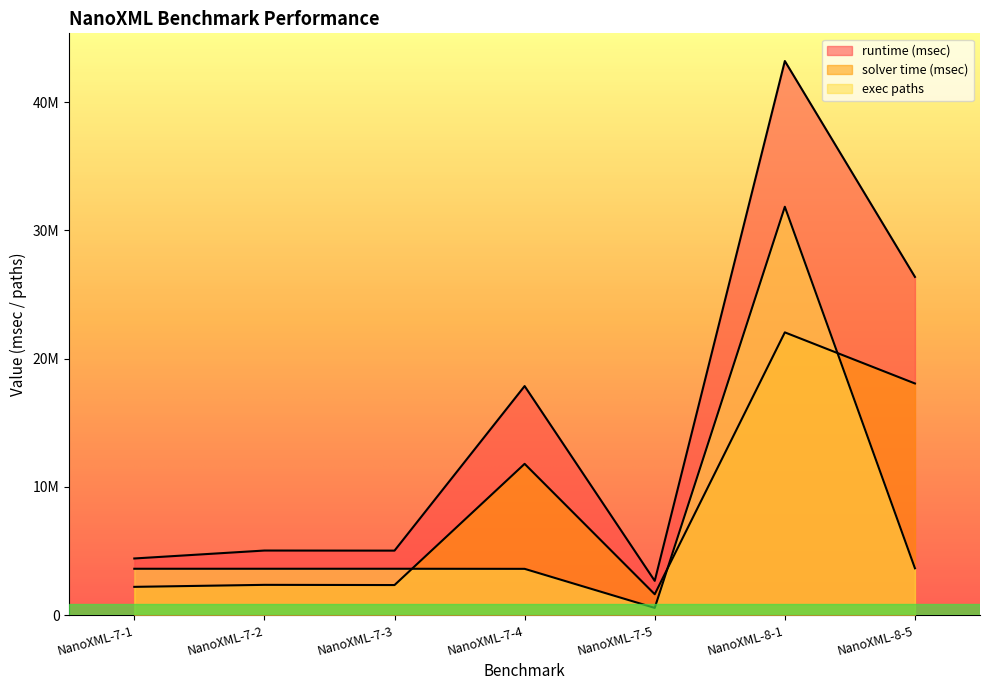

Where do solver time (msec) and exec paths first cross each other?

NanoXML-7-3 and NanoXML-7-4